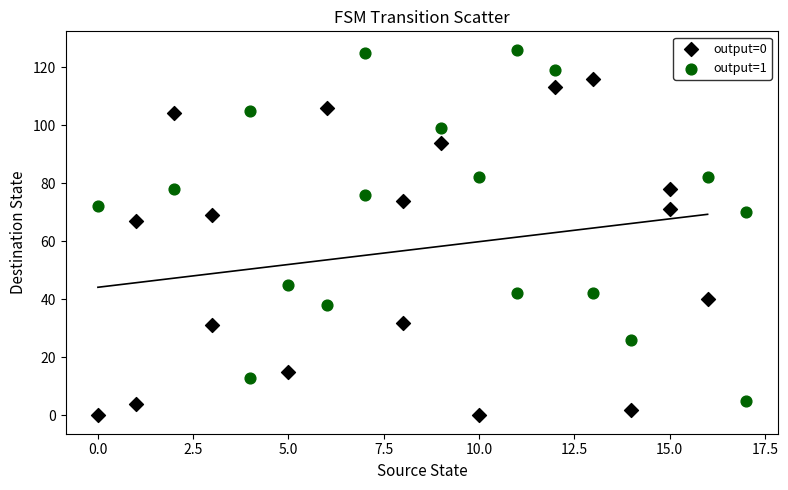

Which series reaches the maximum Y coordinate?

output=1